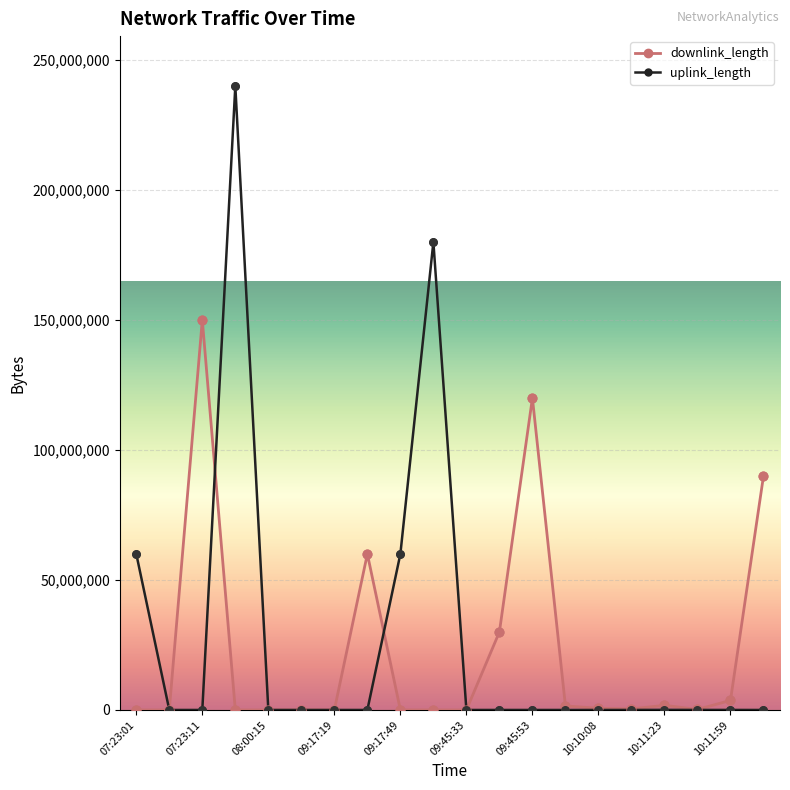

At how many categories does at least one series exceed 16796795?

9